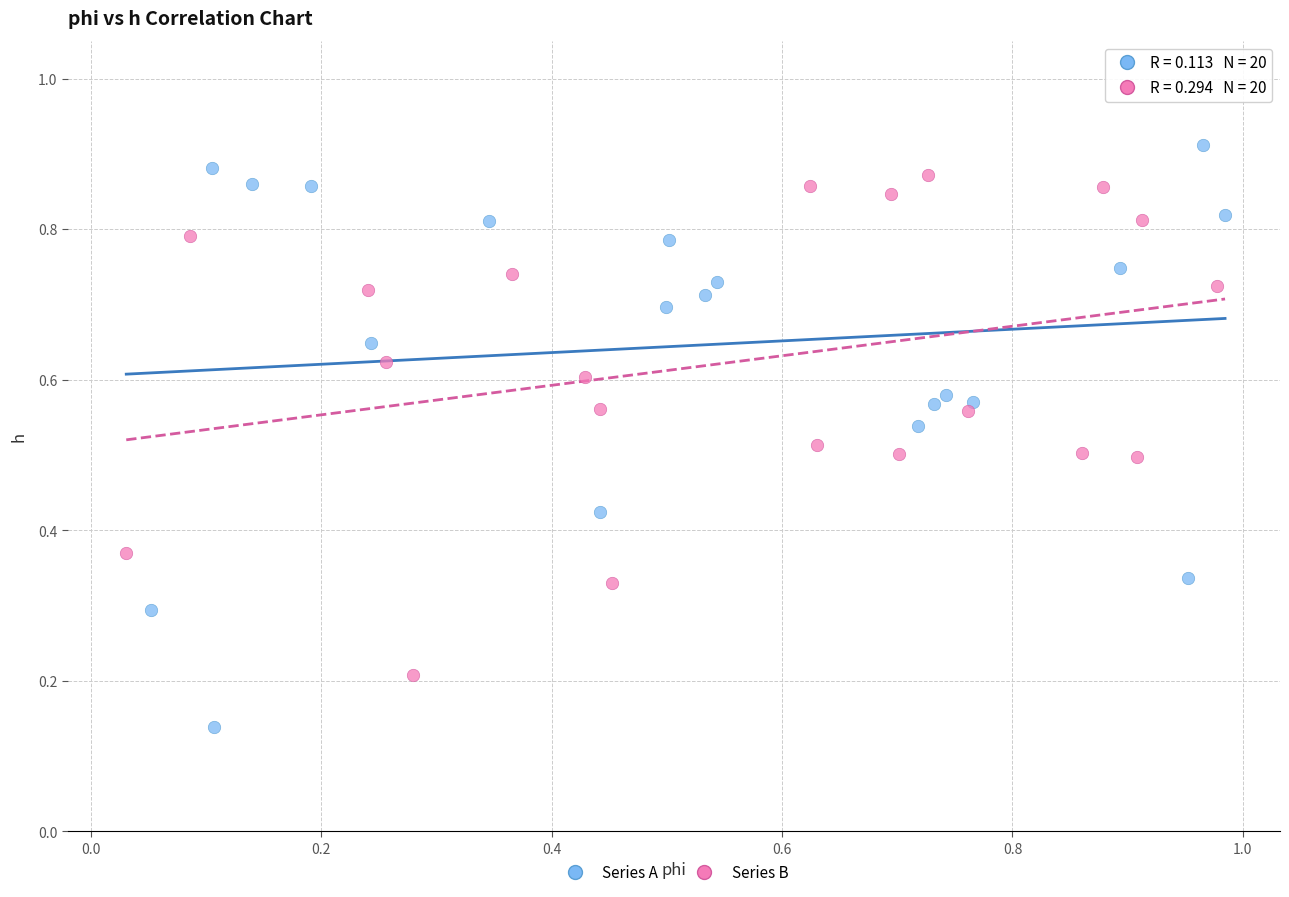

Which series reaches the maximum Y coordinate?

Series A